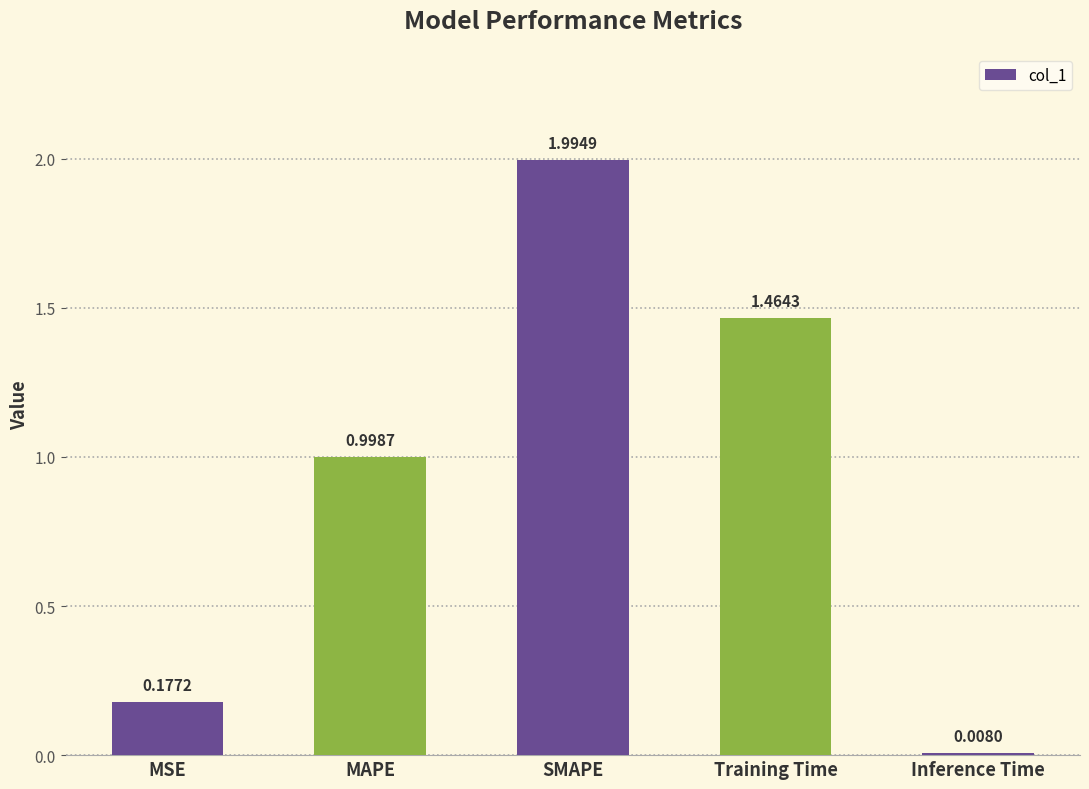

What is the greatest value displayed?

2.0